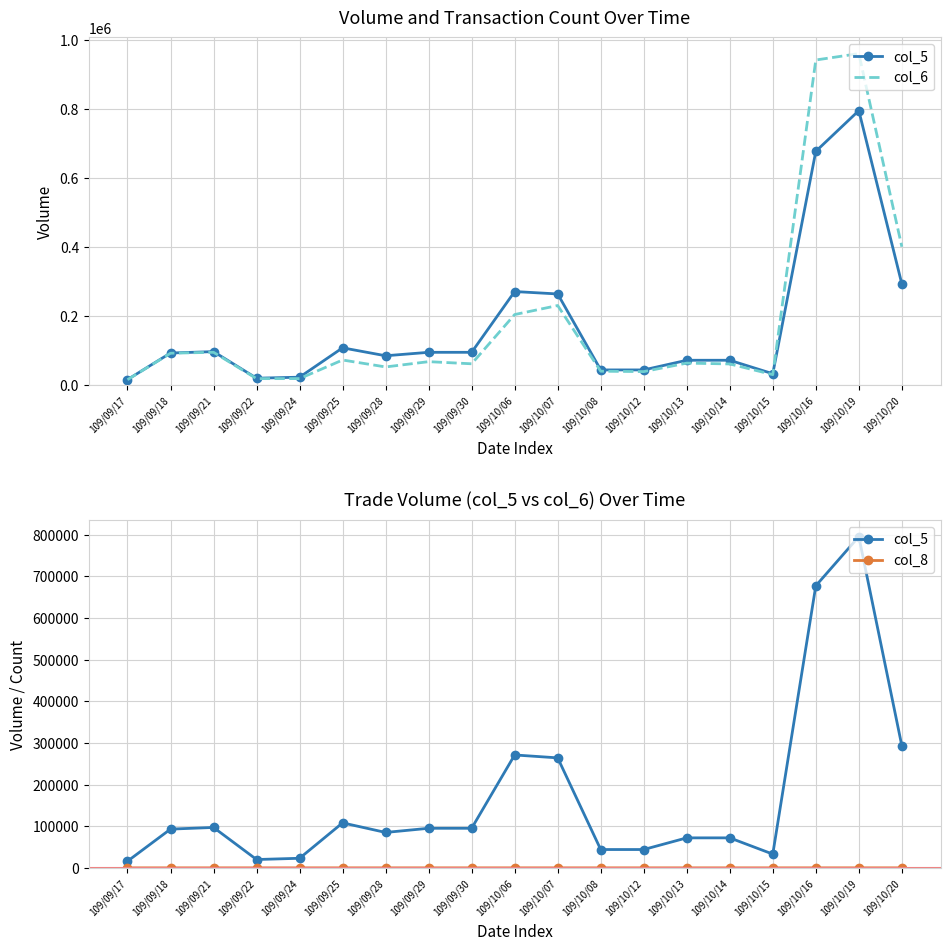

How many interior local peaks does the col_8 series have?

4